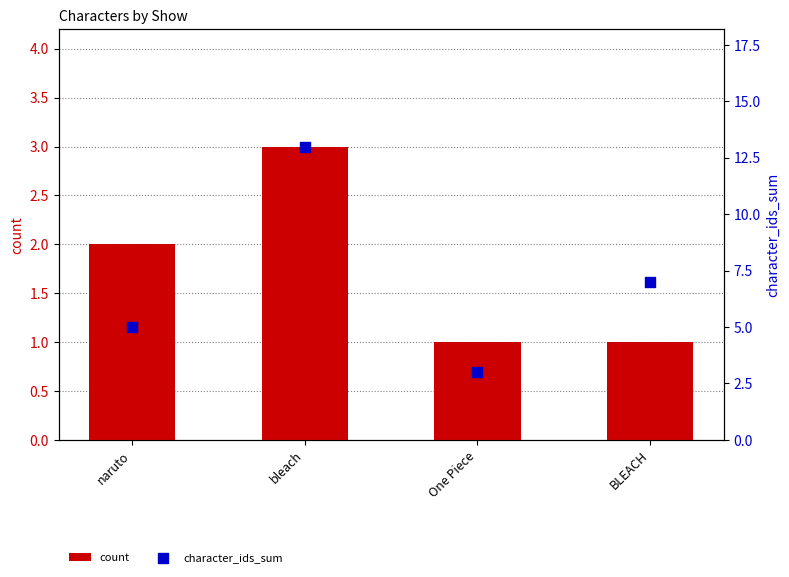

What is the total value across all series at naruto?

7